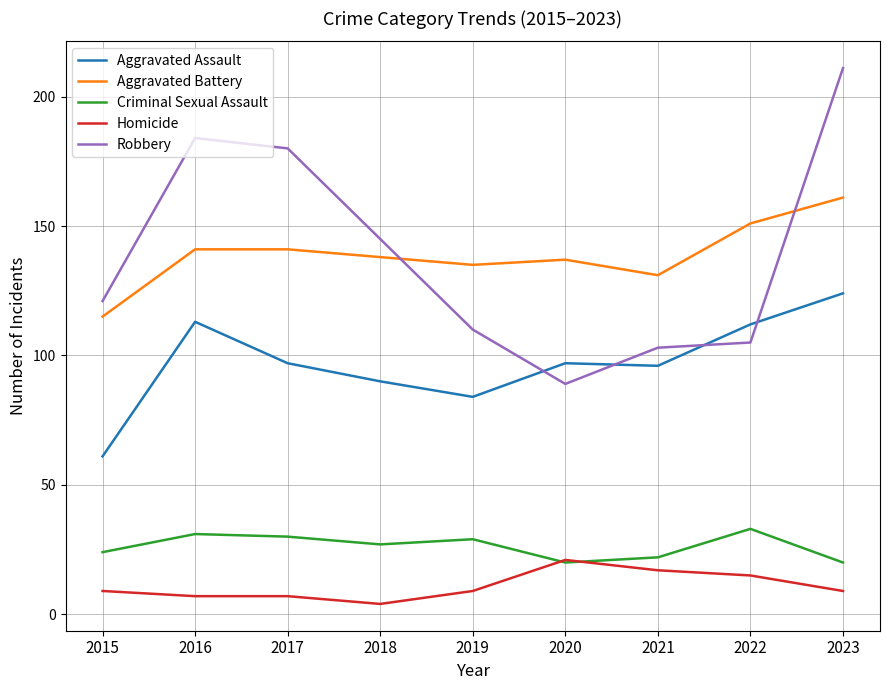

Between 2017 and 2021, which series saw the biggest shift?

Robbery